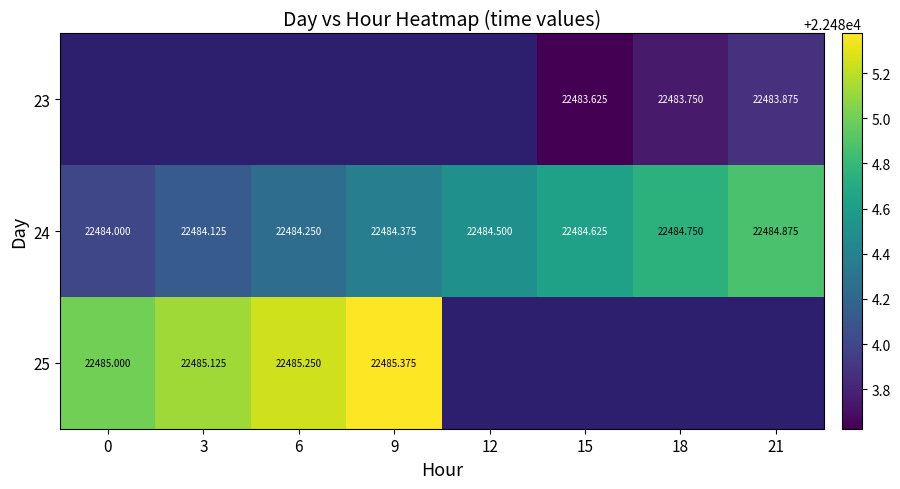

How many distinct data groups are displayed?

3